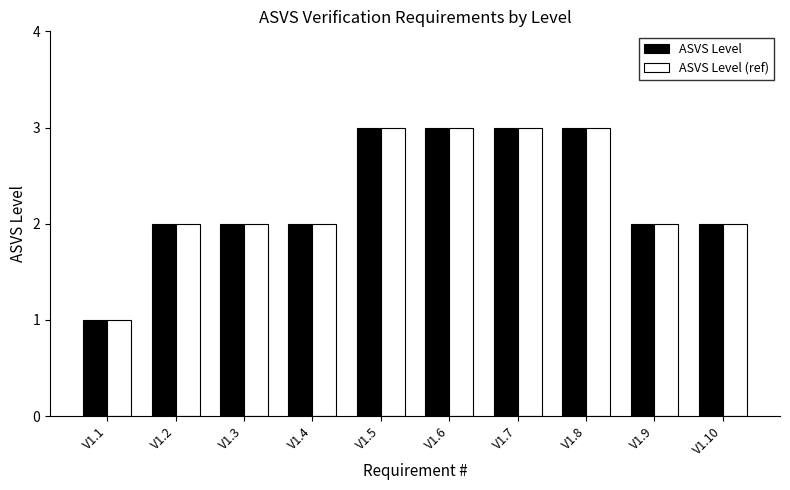

The value of ASVS Level (ref) at V1.9 is 3. True or false?

False